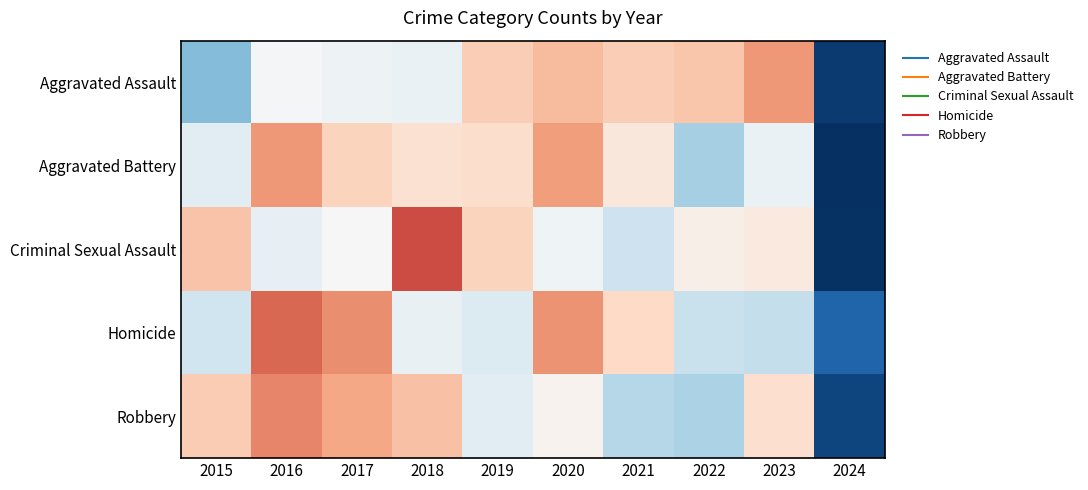

Which series has the widest spread of values?

Criminal Sexual Assault